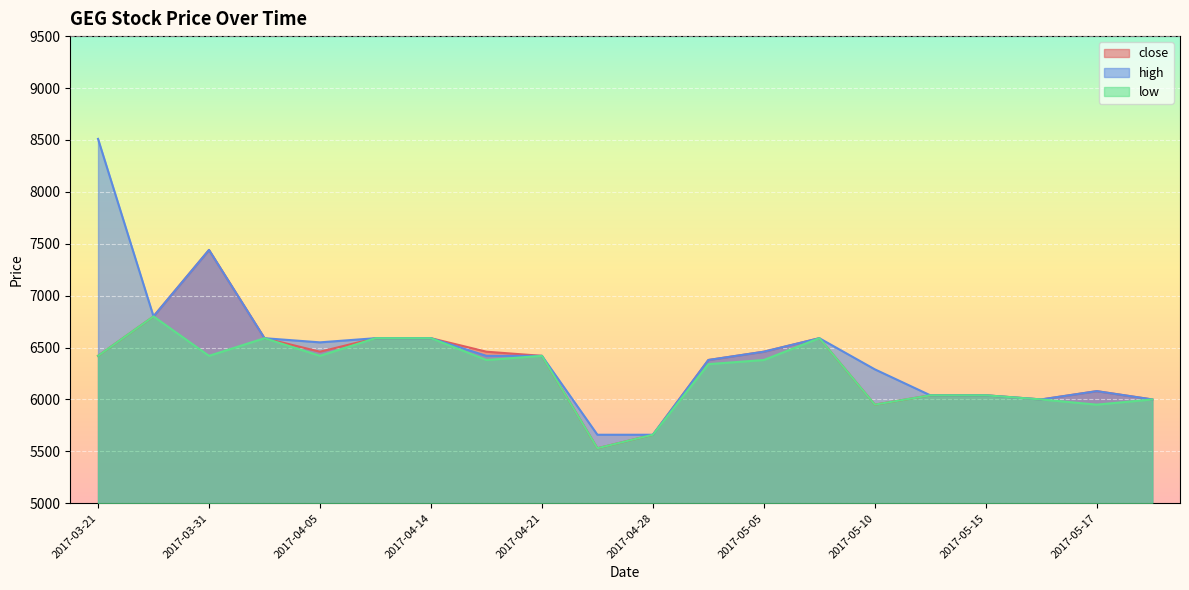

Does the chart display data point markers on the line(s)?

No